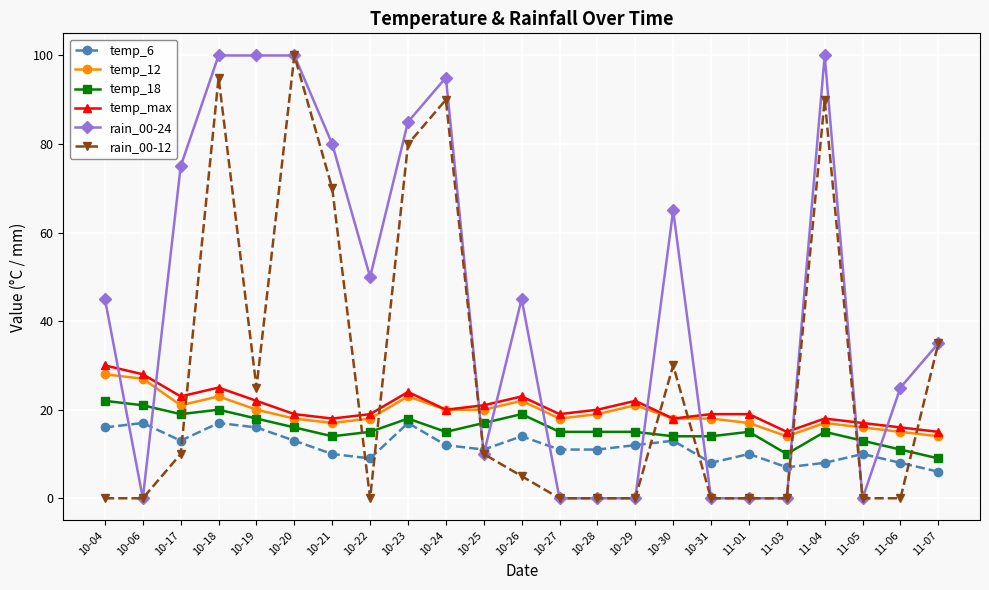

What is the average value of the temp_18 series?

16